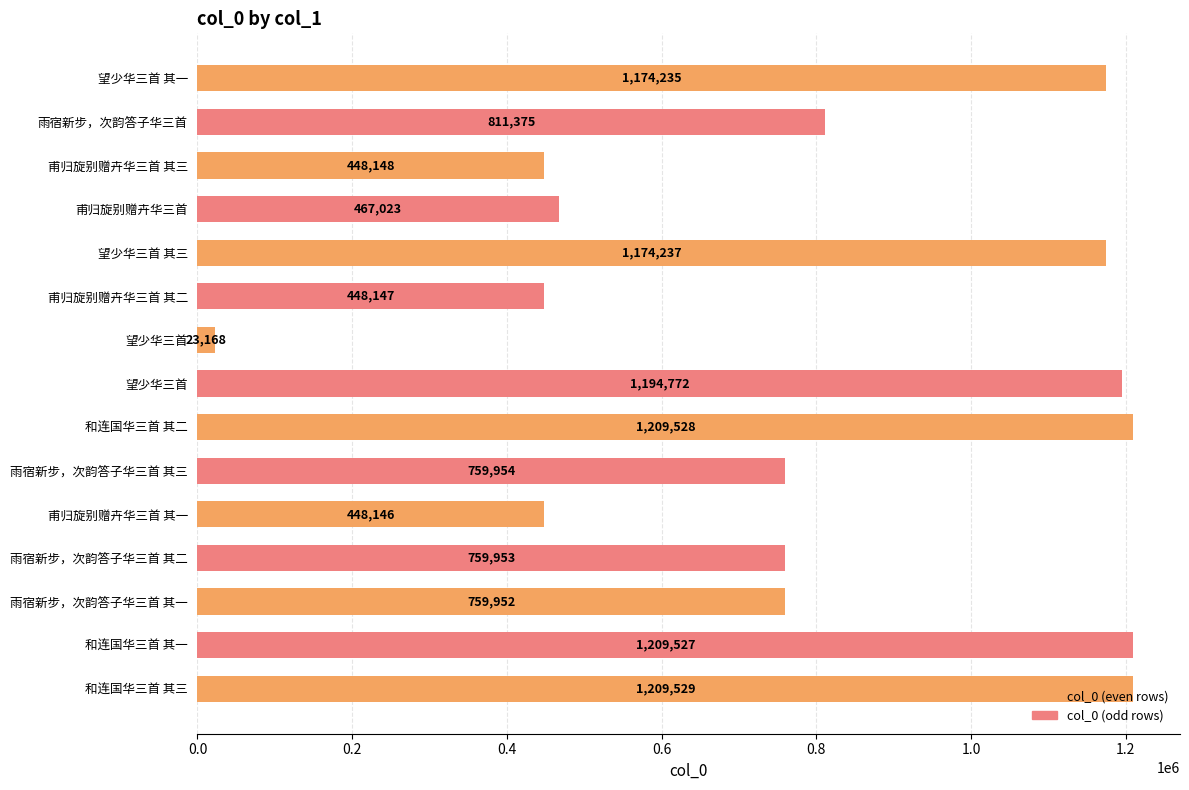

Does the chart contain any negative values?

No